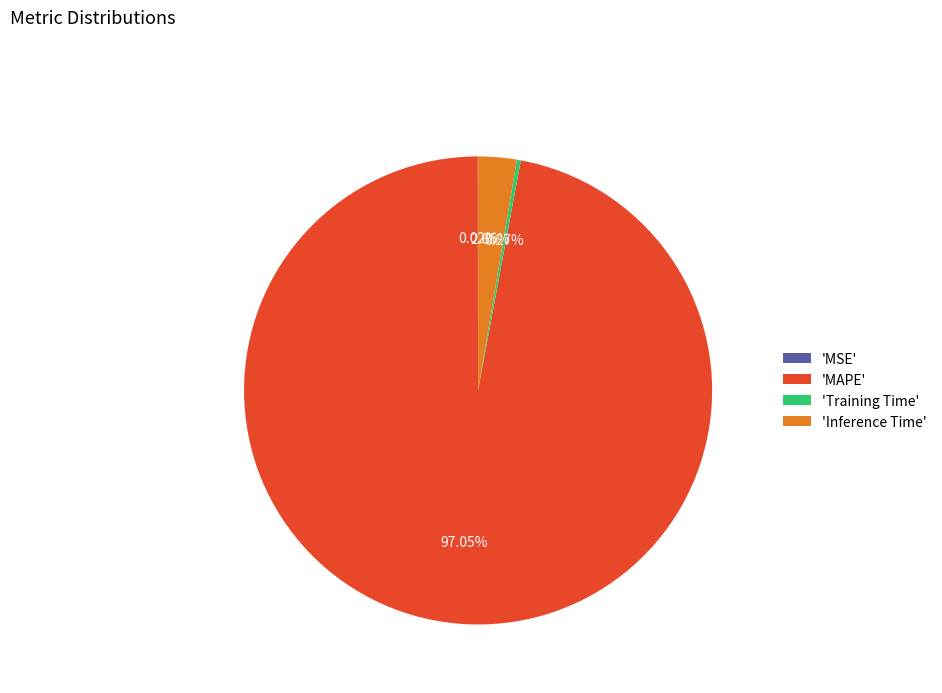

Which slice is the largest?

'MAPE'